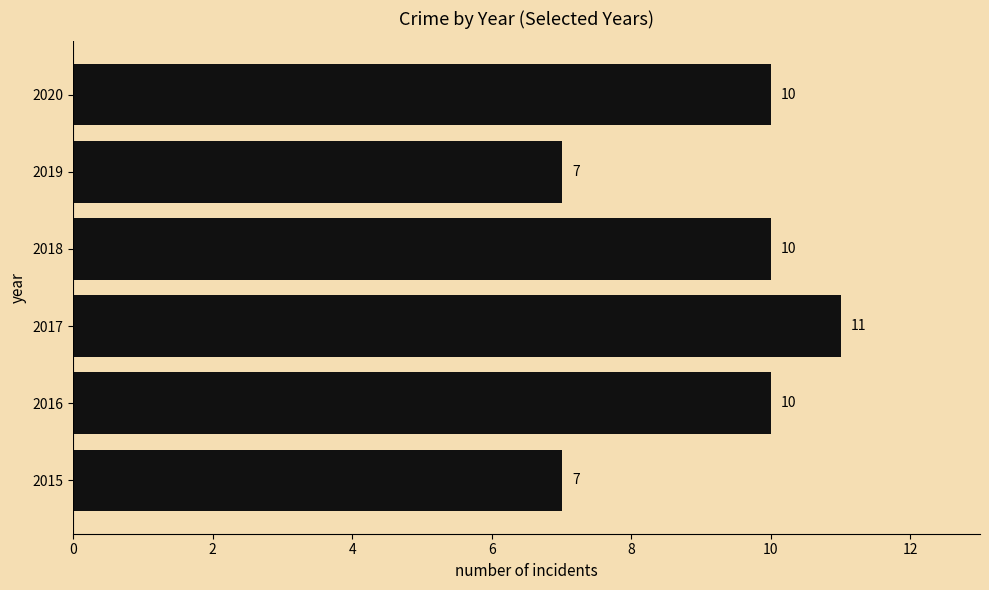

What is the difference between the maximum and minimum values?

4